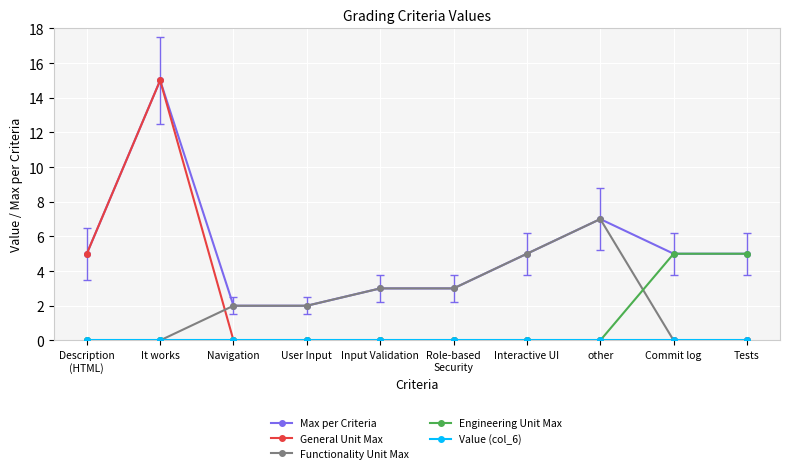

What is the difference between the Max per Criteria values at Input Validation and Navigation?

1